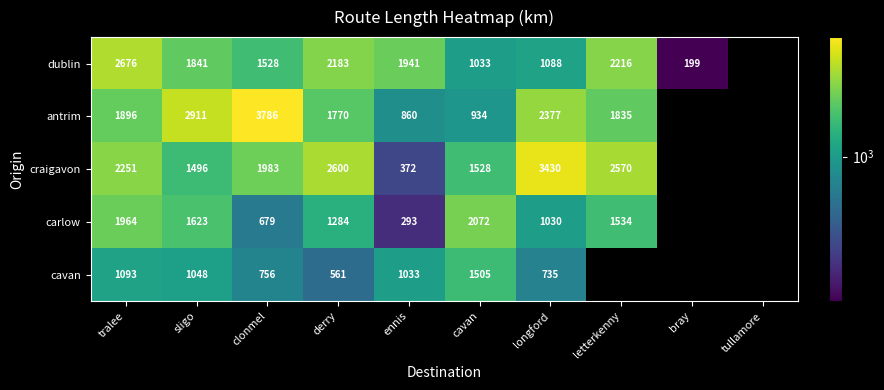

Rank the series at clonmel from highest to lowest value.

antrim, craigavon, dublin, cavan, carlow